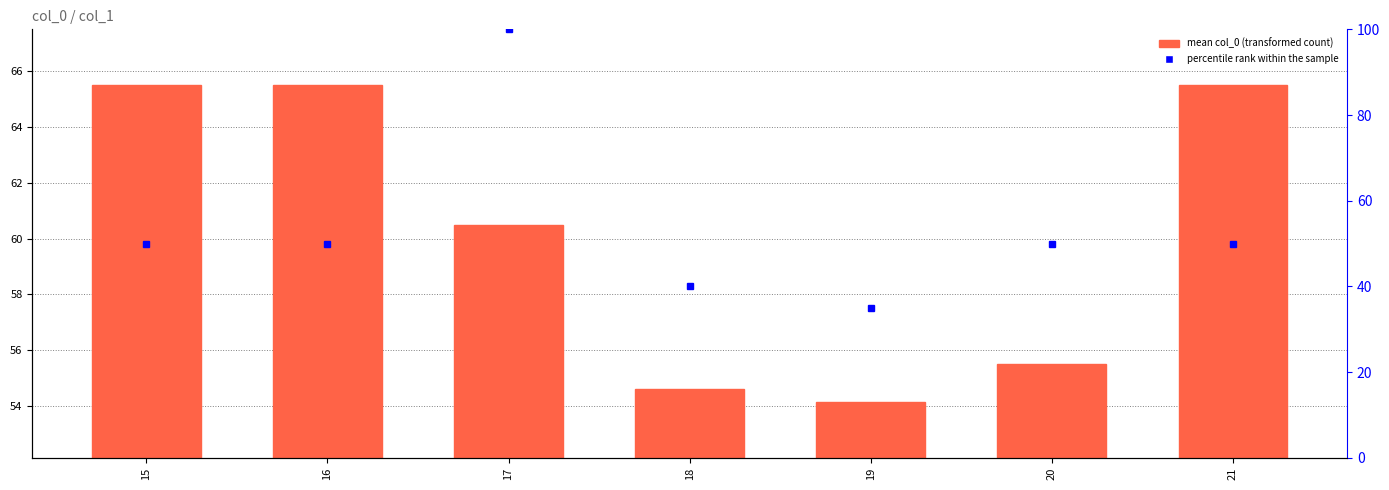

What is the change in value from 15 to 18?

-10.9